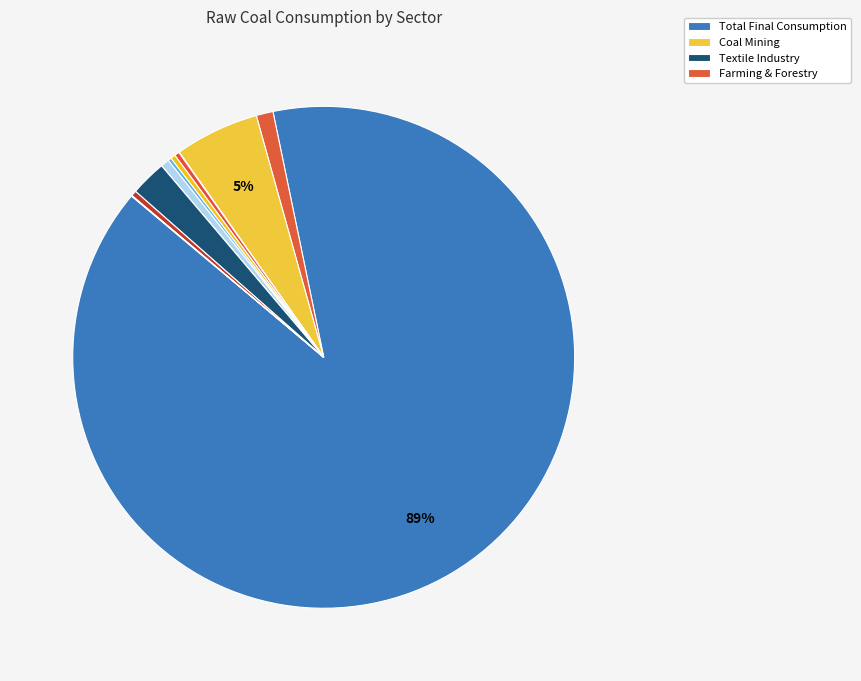

Is there a majority slice in this chart?

Yes